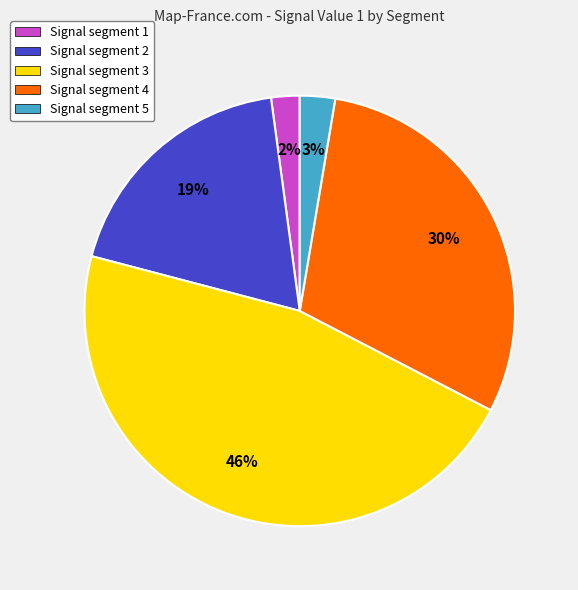

The Signal segment 4 slice represents 16% of the pie. True or false?

False